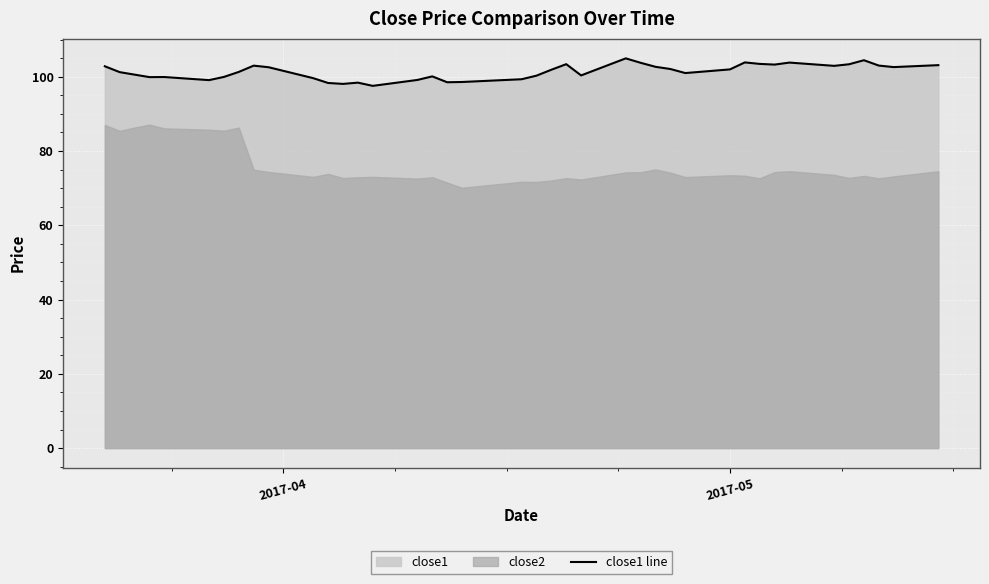

What is the minimum value for close1 line?

97.5